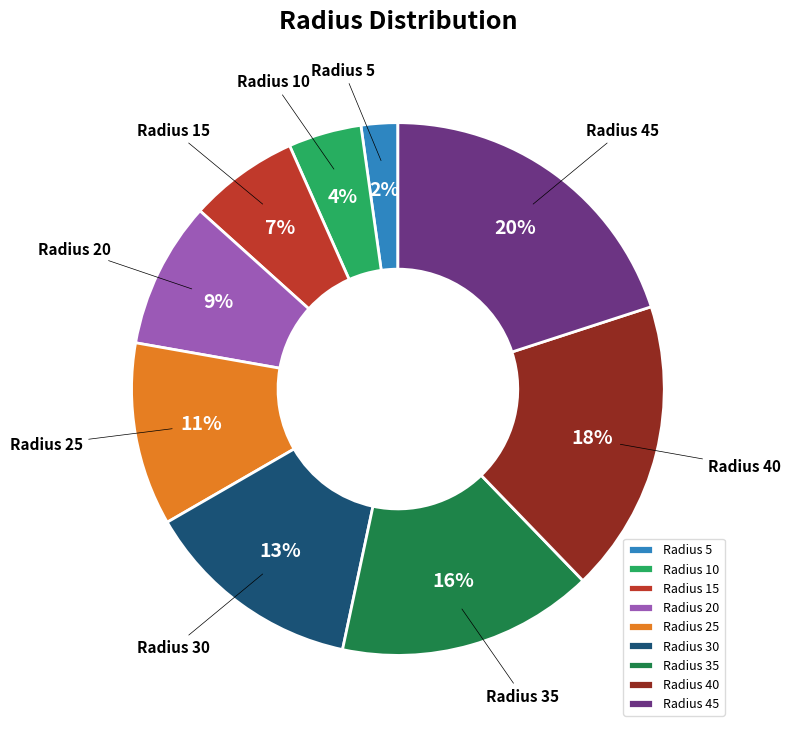

To the nearest percent, what is the difference between the largest and smallest slice percentages?

18%